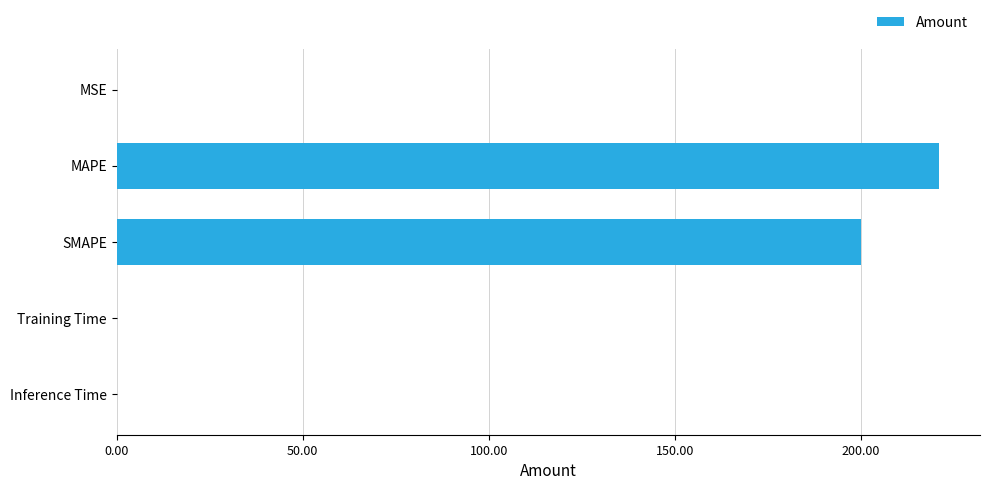

What is the greatest value displayed?

220.9